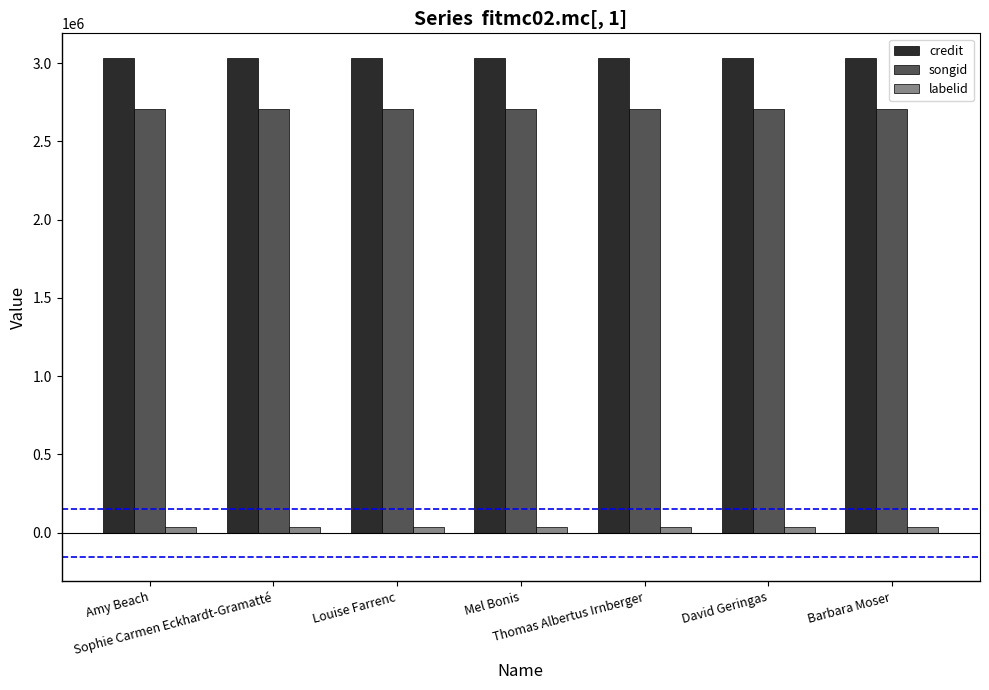

The songid series shows 1621405 at Amy Beach. True or false?

False